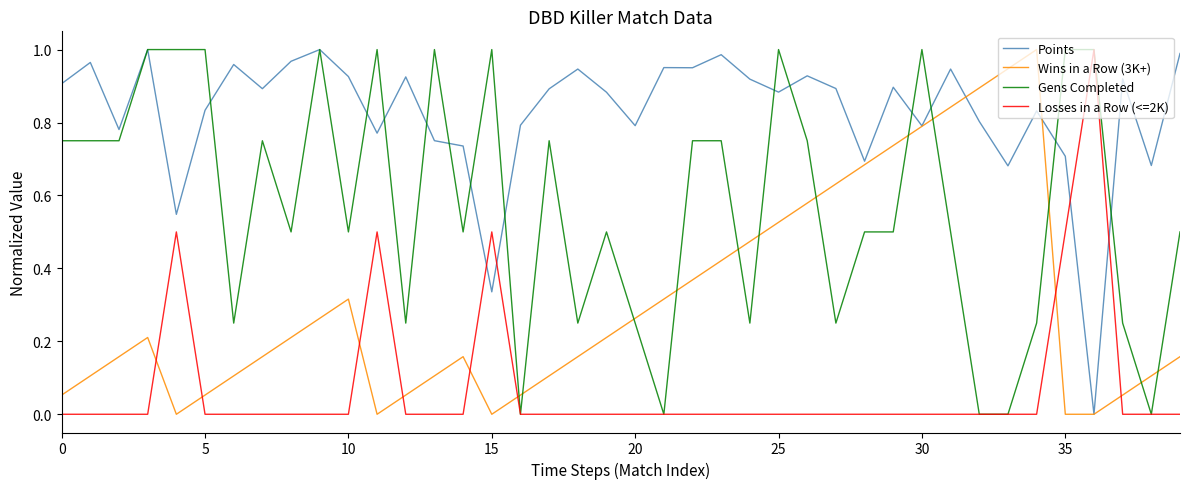

True or false: Losses in a Row (<=2K) and Points intersect in this chart.

True